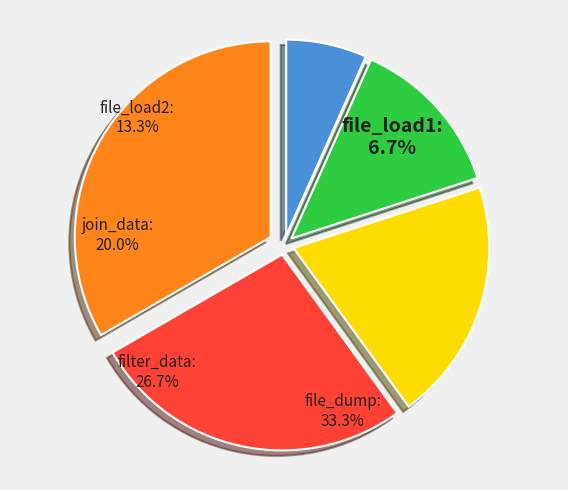

Rank the categories by value from lowest to highest.

file_load1, file_load2, join_data, filter_data, file_dump